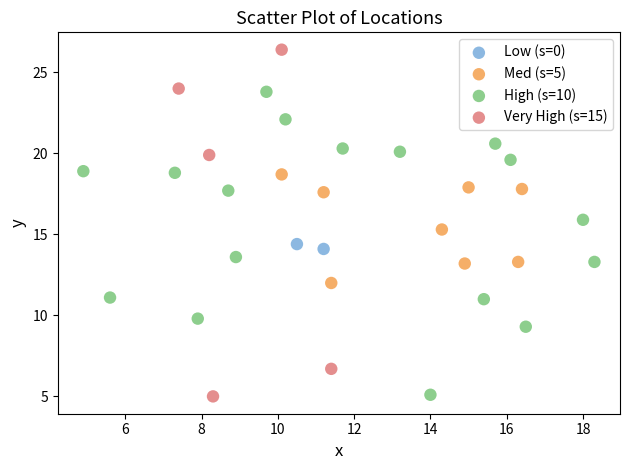

Which series reaches the maximum Y coordinate?

Very High (s=15)